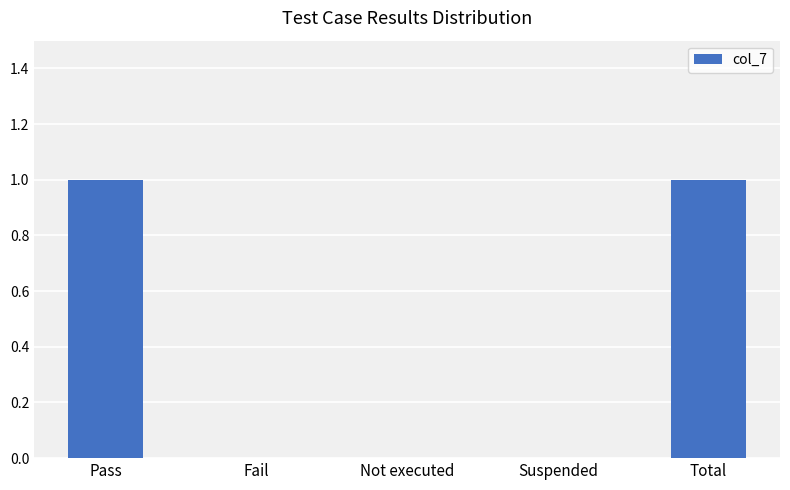

Is it true that the value at Pass is 1?

True